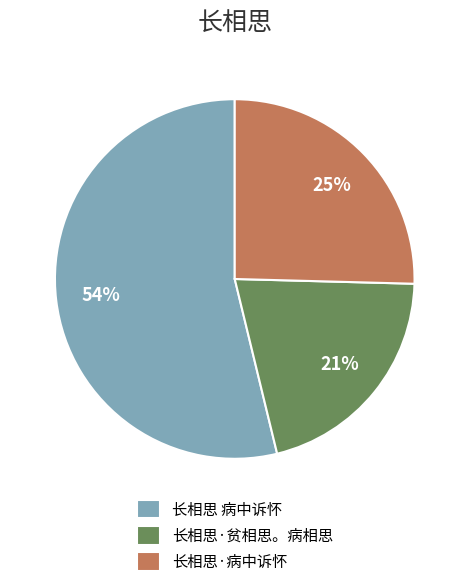

The 长相思·贫相思。病相思 slice represents 30% of the pie. True or false?

False